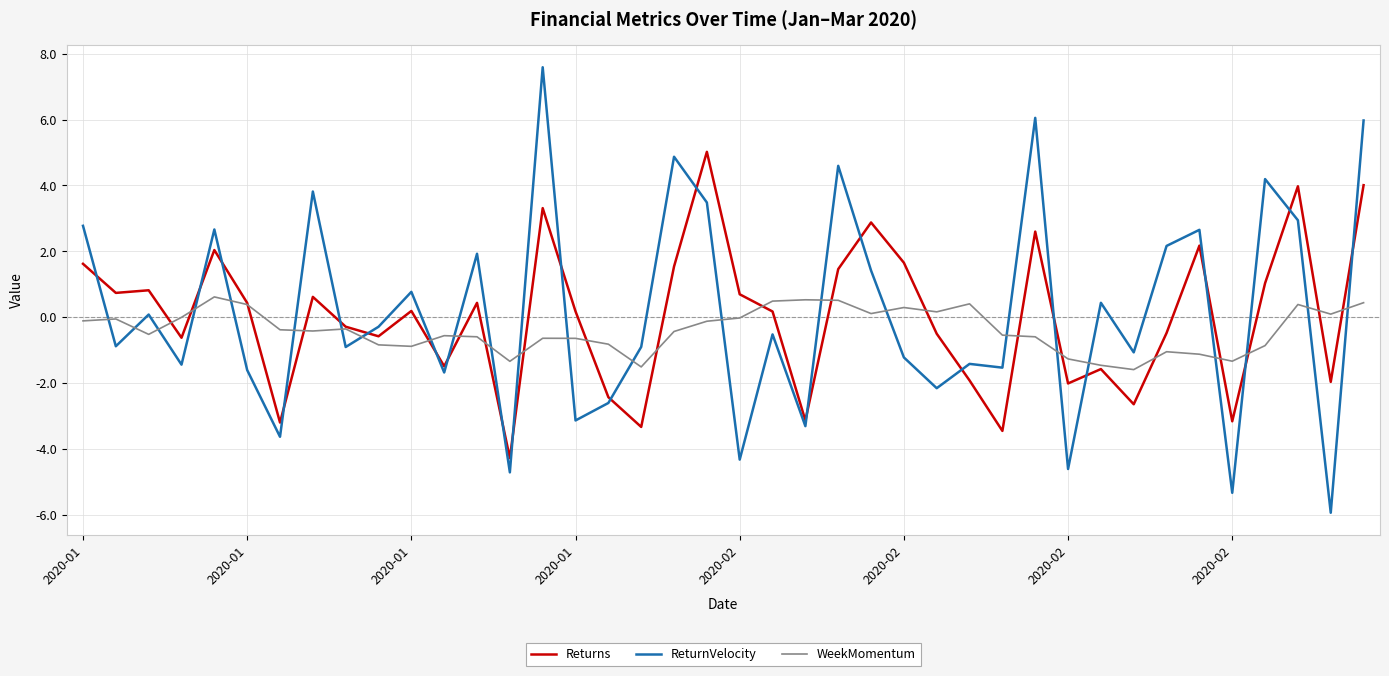

Rank the series by their maximum value, from highest to lowest.

ReturnVelocity, Returns, WeekMomentum